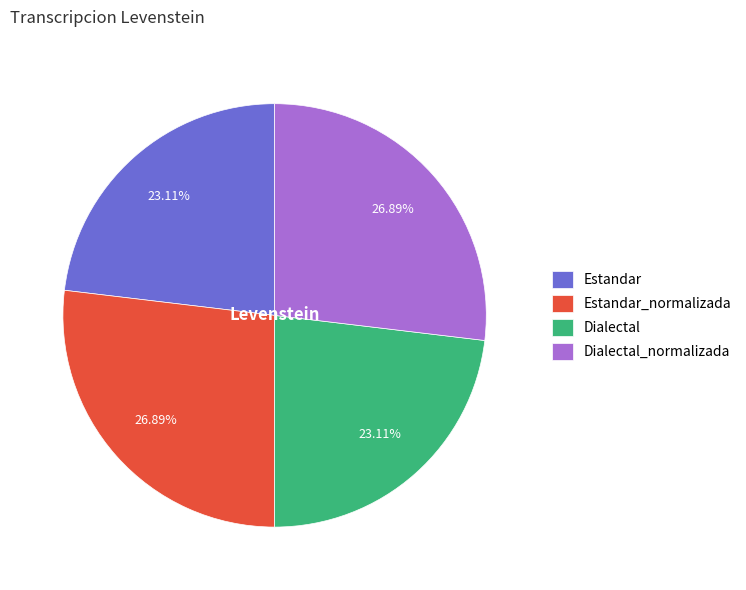

Combined, what portion of the pie is Dialectal_normalizada and Estandar?

50.0%